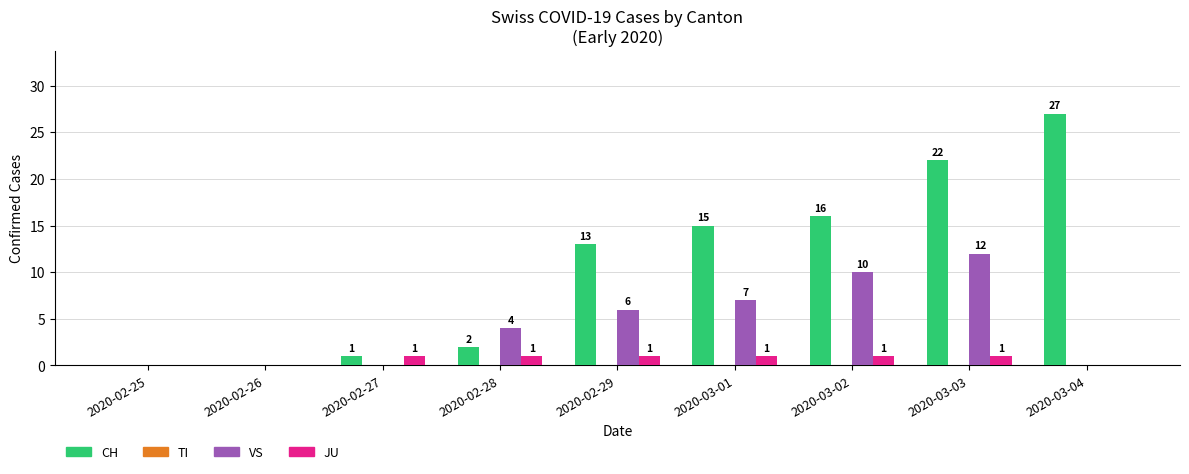

Between 2020-02-26 and 2020-03-03, which series saw the biggest shift?

CH